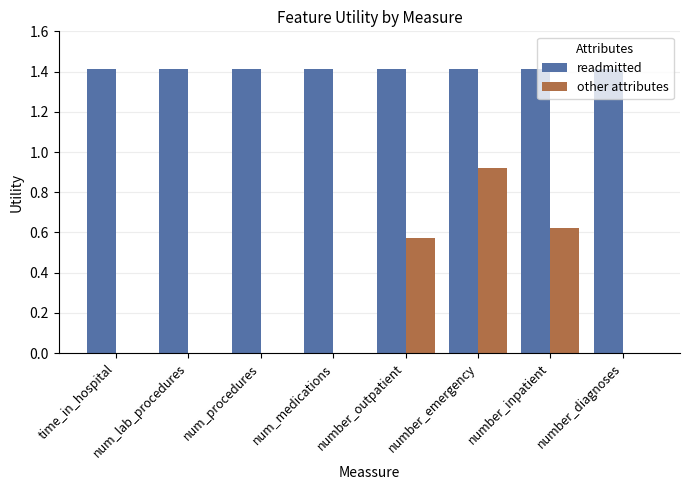

True or false: readmitted has a value of 0.6 at num_lab_procedures.

False